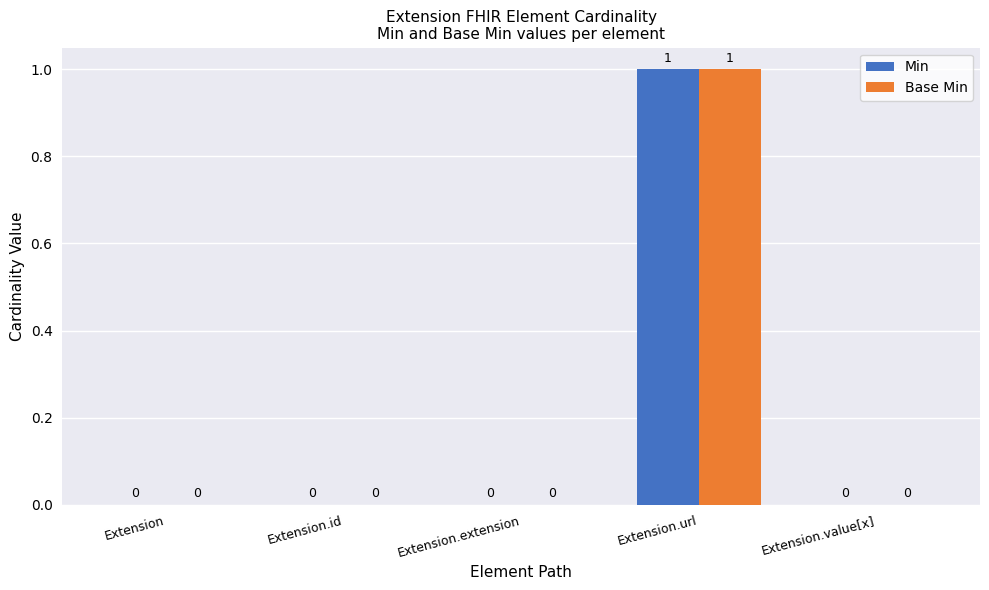

How many positive values does the Min series have?

1